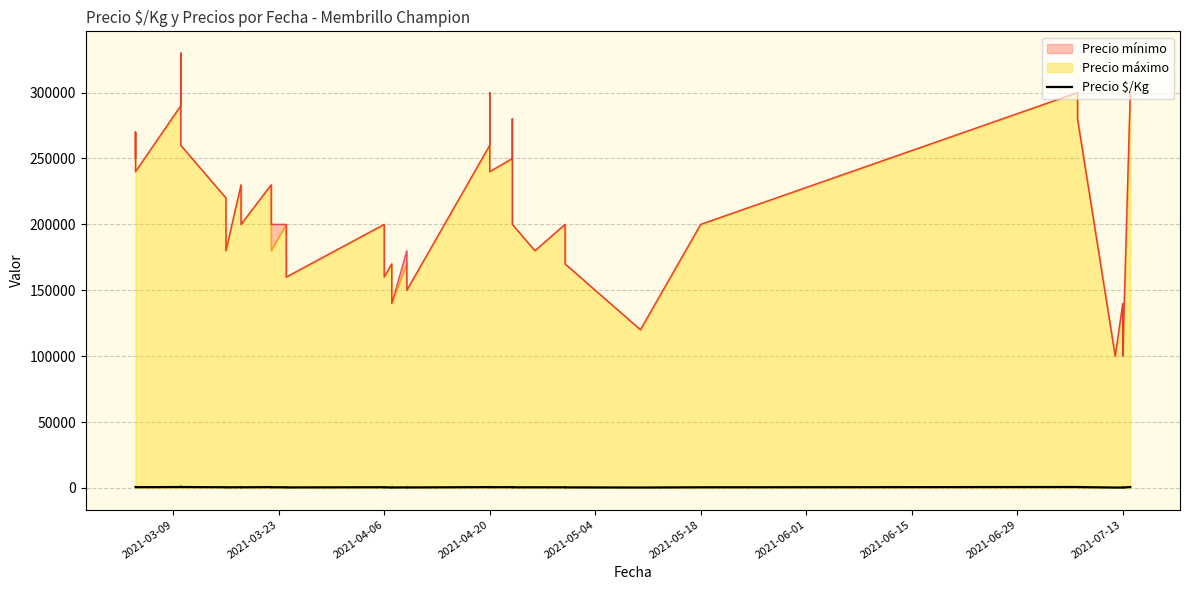

Approximately how many times larger is the value at 2021-04-20 compared to 2021-04-06?

1.3